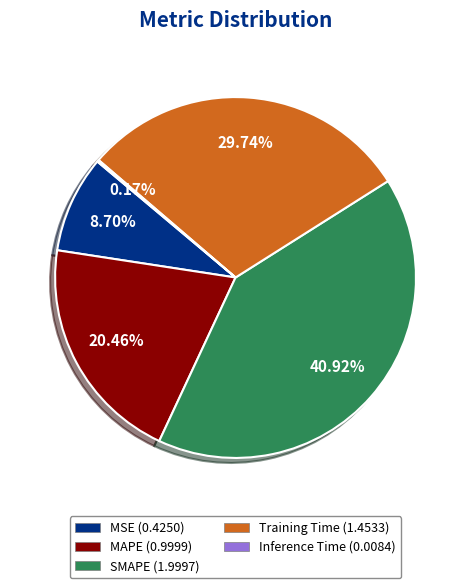

Combined, do Training Time (1.4533) and MSE (0.4250) account for over 50%?

No